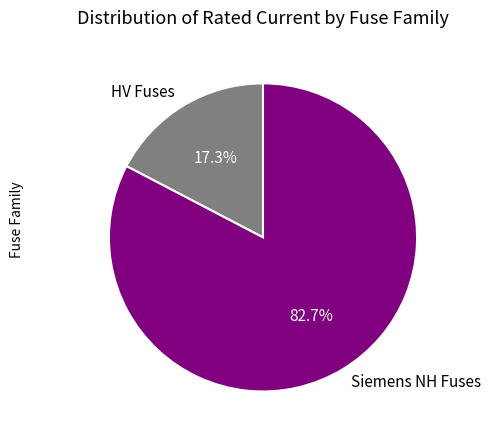

How many slices are in this pie chart?

2